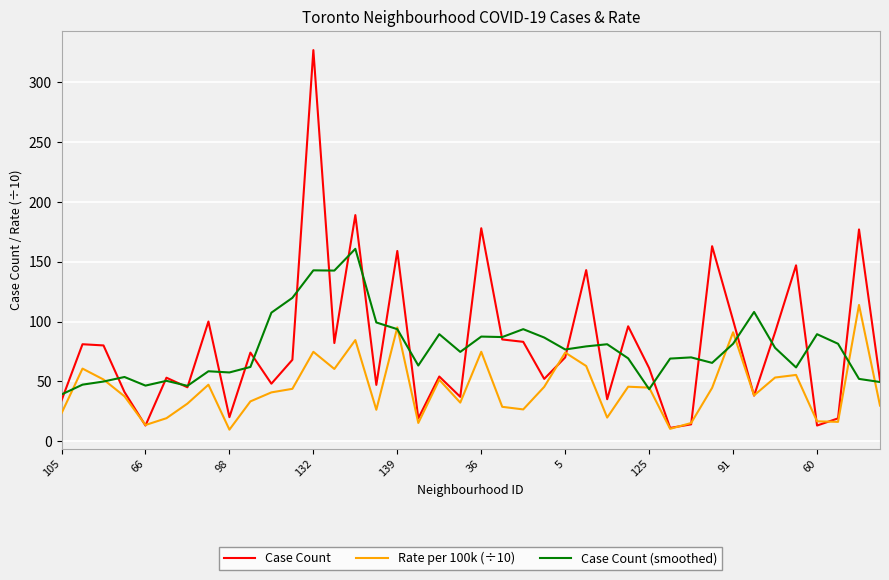

In Case Count, how many points are lower than both neighbors (excluding endpoints)?

13